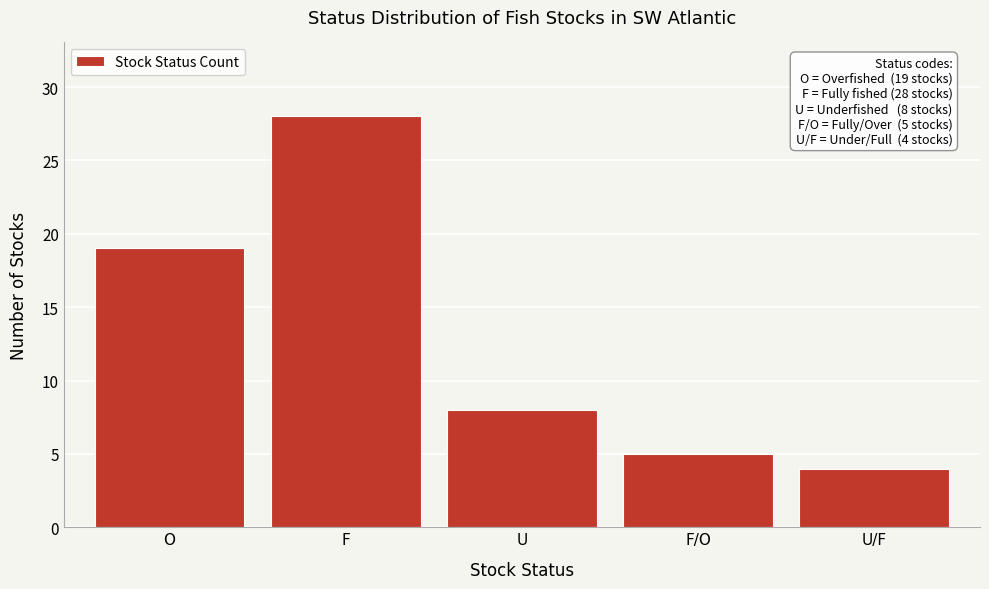

Reading right to left, what are all the values shown in this chart?

4	5	8	28	19